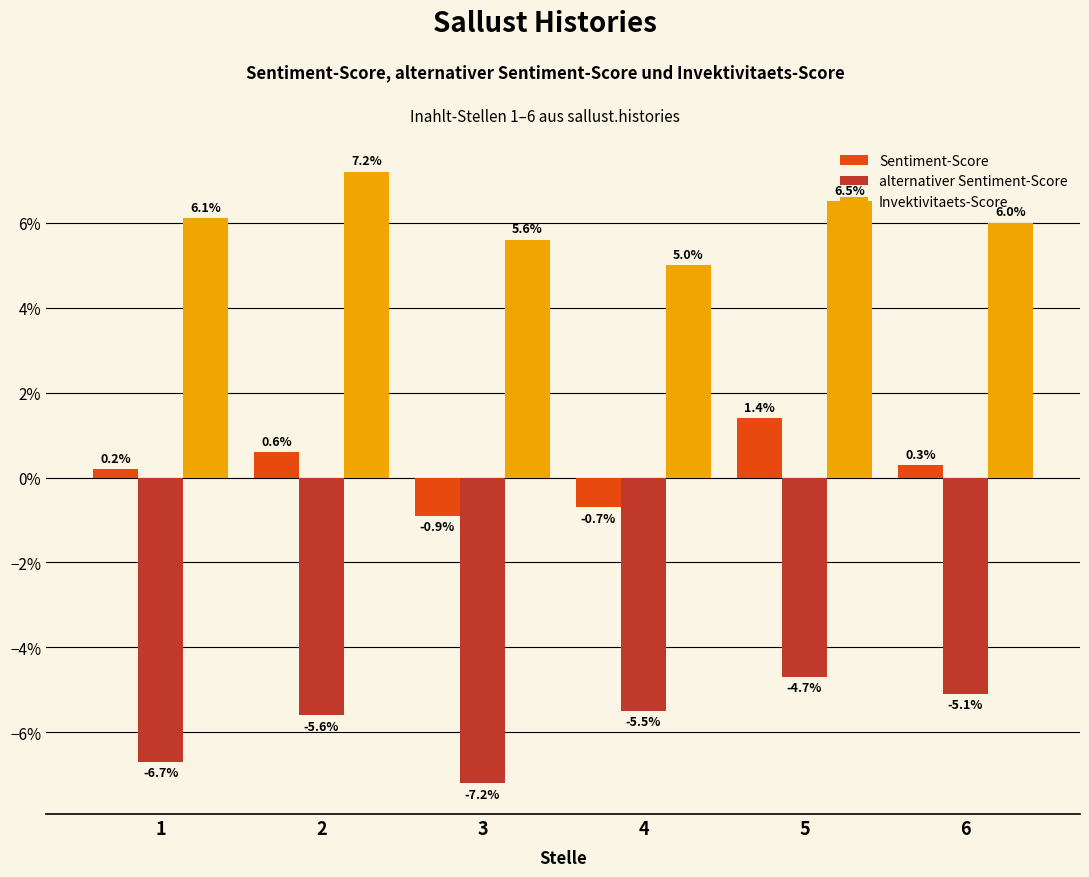

Does the chart contain stacked bars?

No